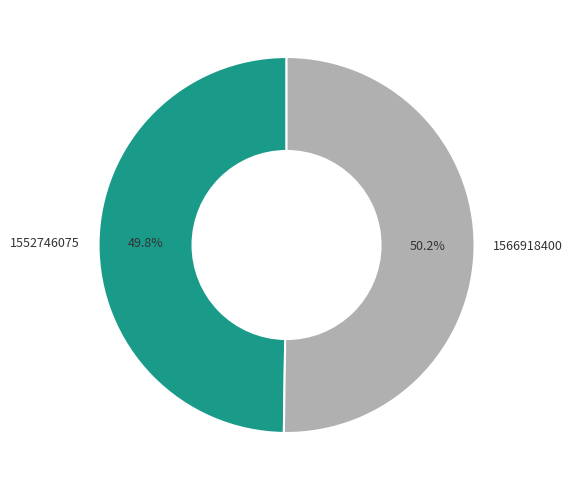

To the nearest percent, what is the difference between the largest and smallest slice percentages?

0%